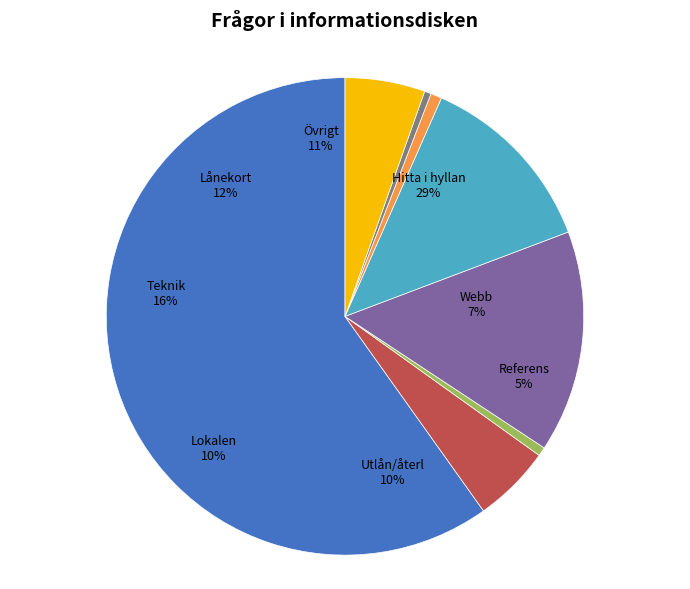

Is the sum of Row 0 and Row 1 greater than half?

Yes